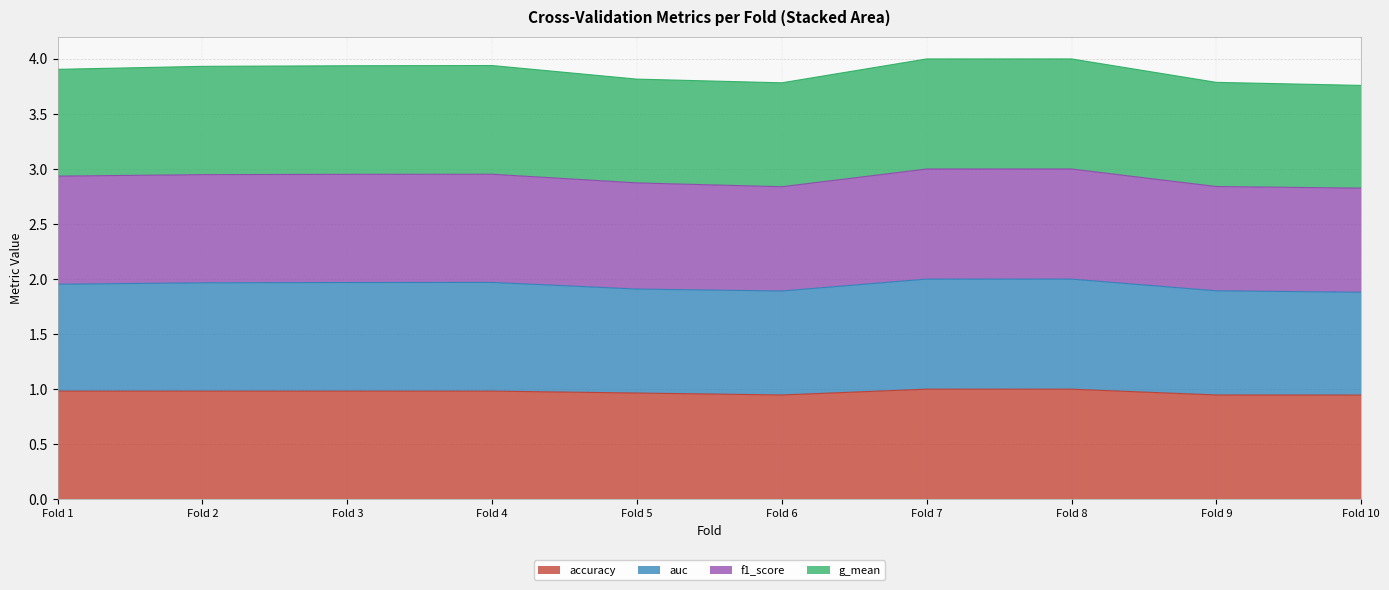

List the series in order of their peak value, highest first.

auc, f1_score, g_mean, accuracy